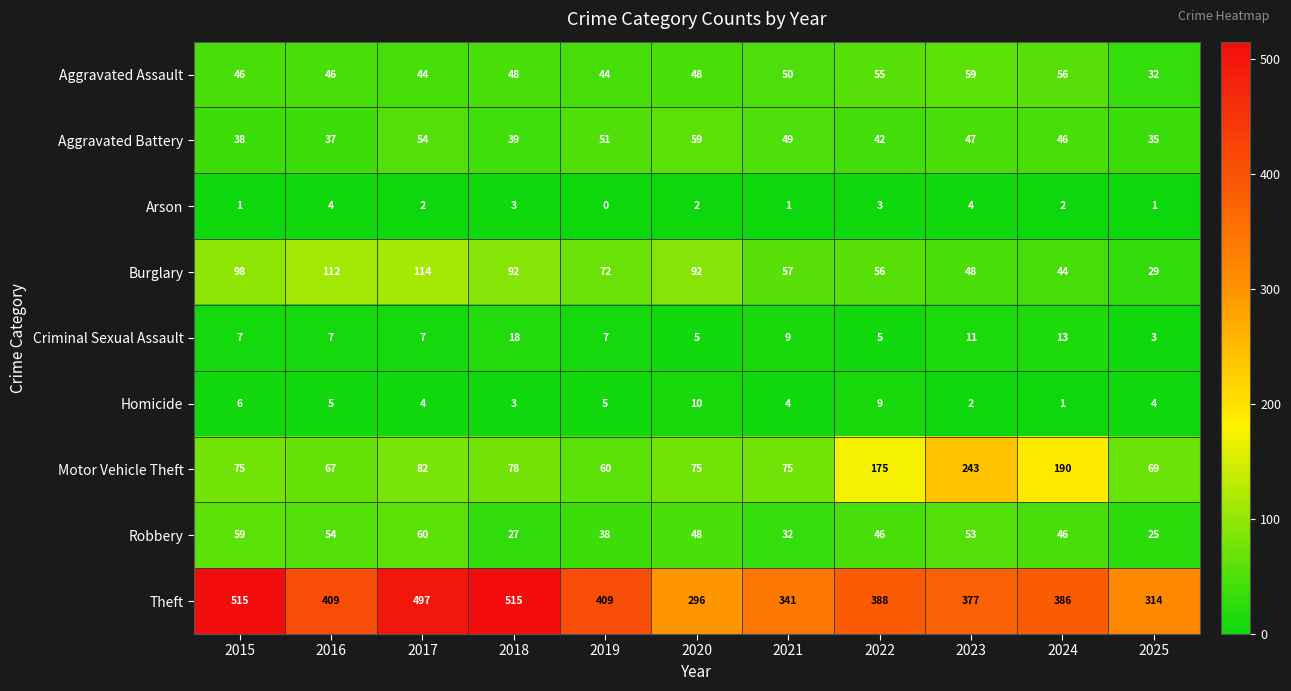

The Criminal Sexual Assault series shows 2 at 2020. True or false?

False